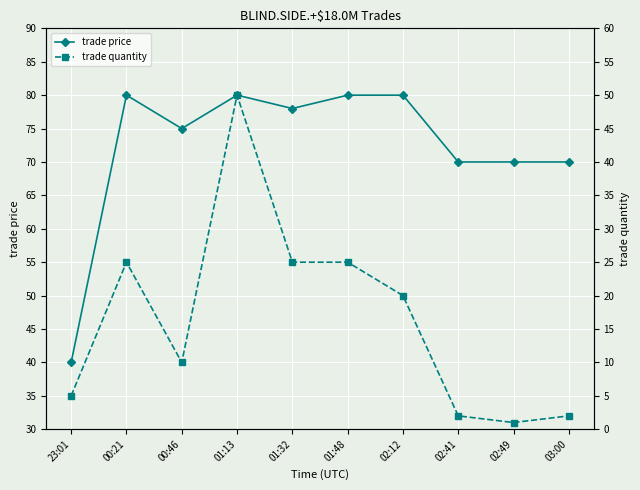

True or false: trade quantity and trade price intersect in this chart.

False